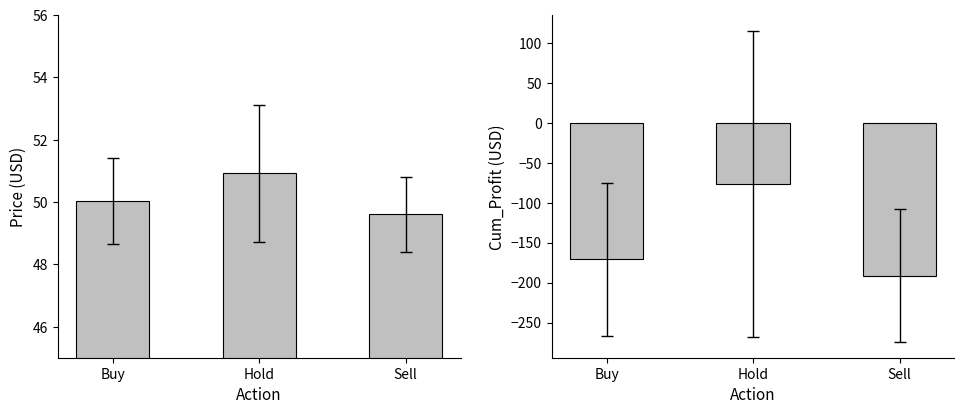

Is it true that Mean Cum_Profit by Action equals -280.7 at Sell?

False